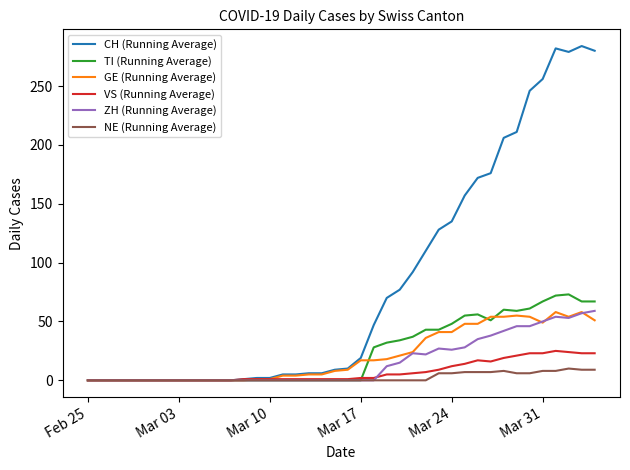

What is the highest value of the TI (Running Average) series?

73